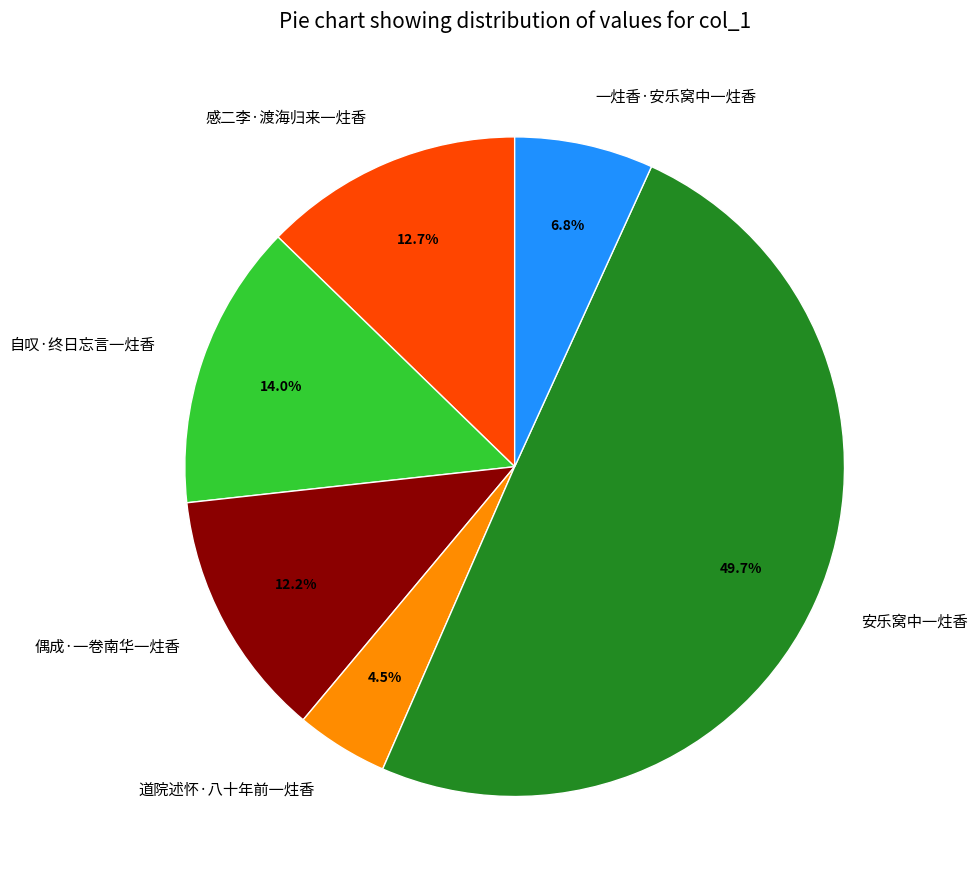

How many segments does this pie chart have?

6